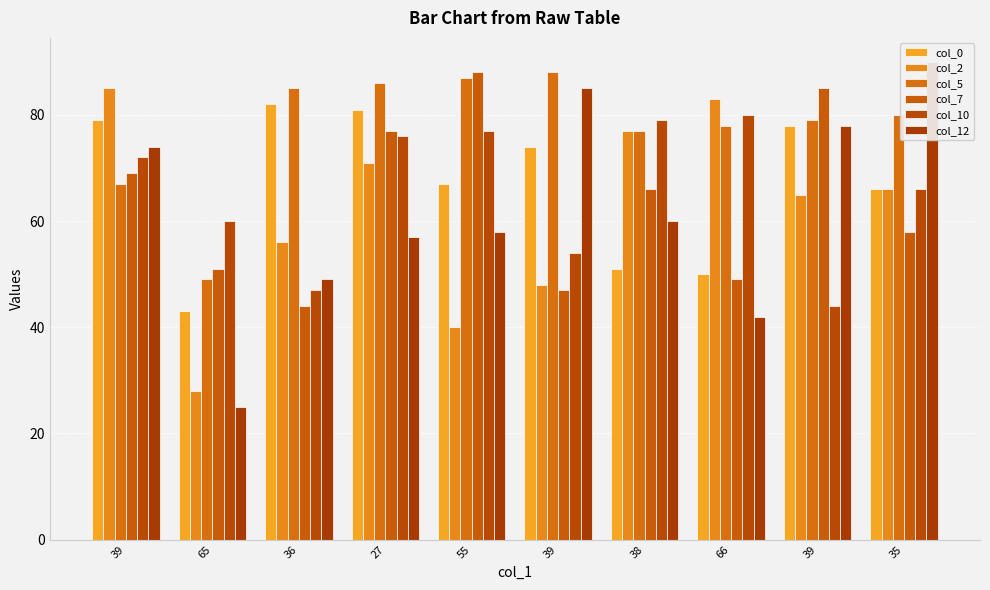

The value of col_12 at 38 is 104. True or false?

False